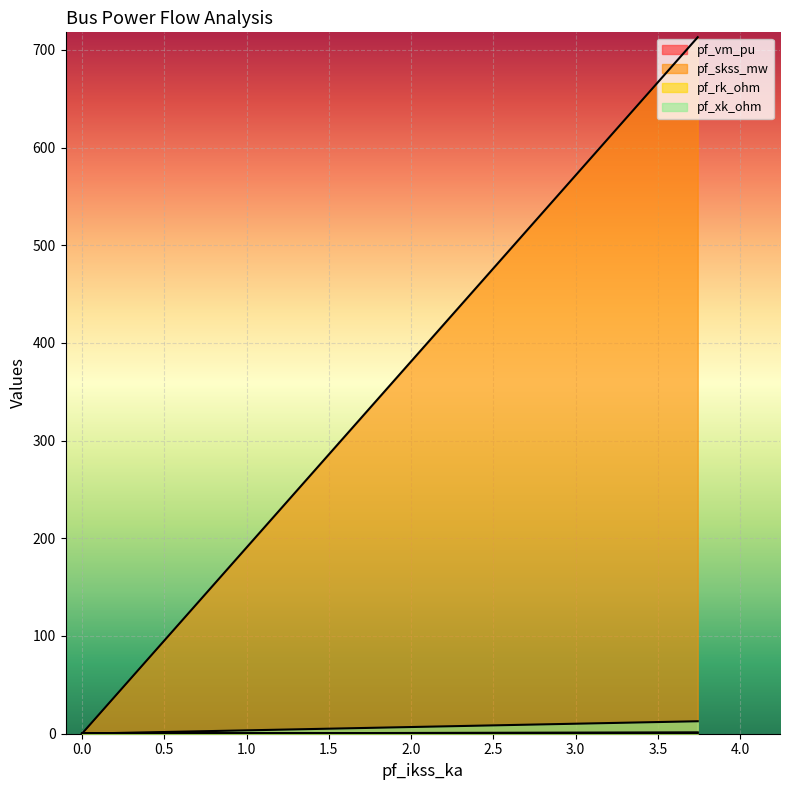

How many categories are shown in the chart?

5